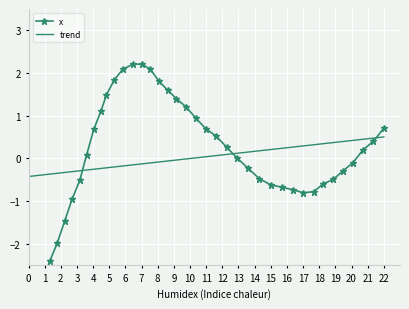

What is the minimum value for trend?

-0.4